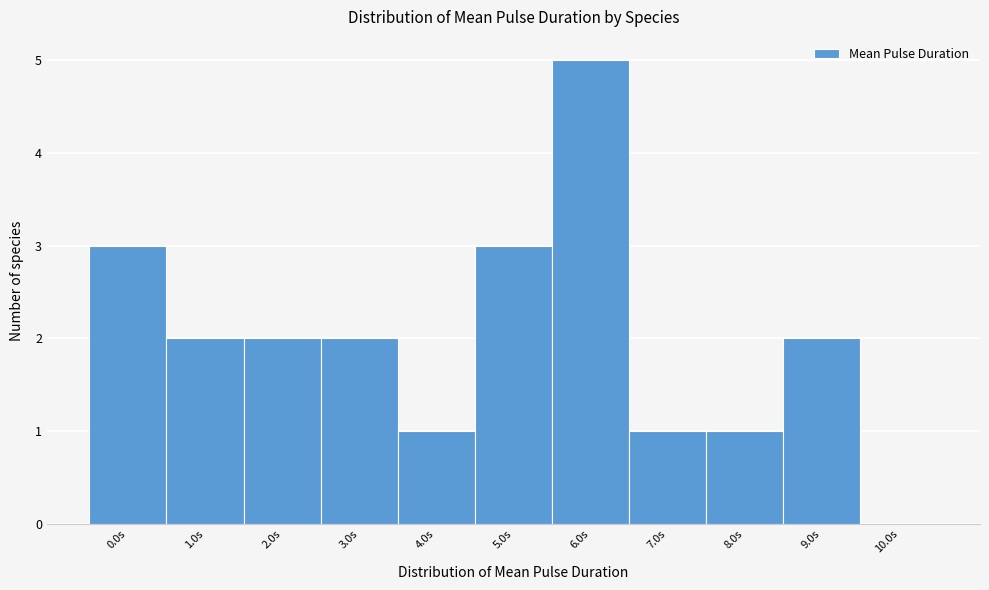

Reading left to right, what are all the values shown in this chart?

0.0s=3	1.0s=2	2.0s=2	3.0s=2	4.0s=1	5.0s=3	6.0s=5	7.0s=1	8.0s=1	9.0s=2	10.0s=0